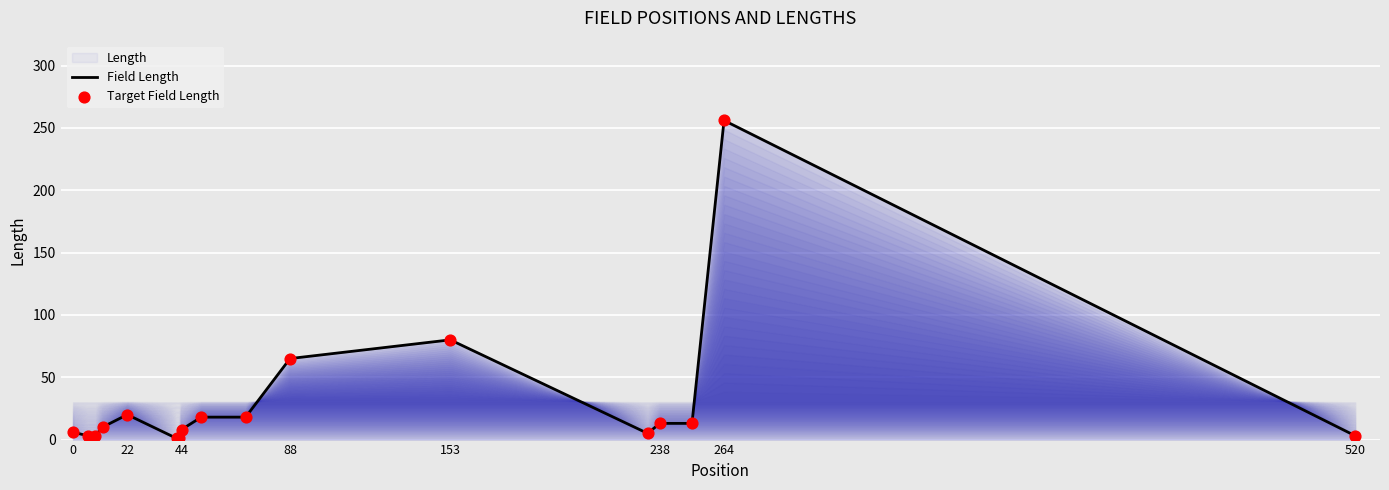

At how many categories does at least one series exceed 82?

1